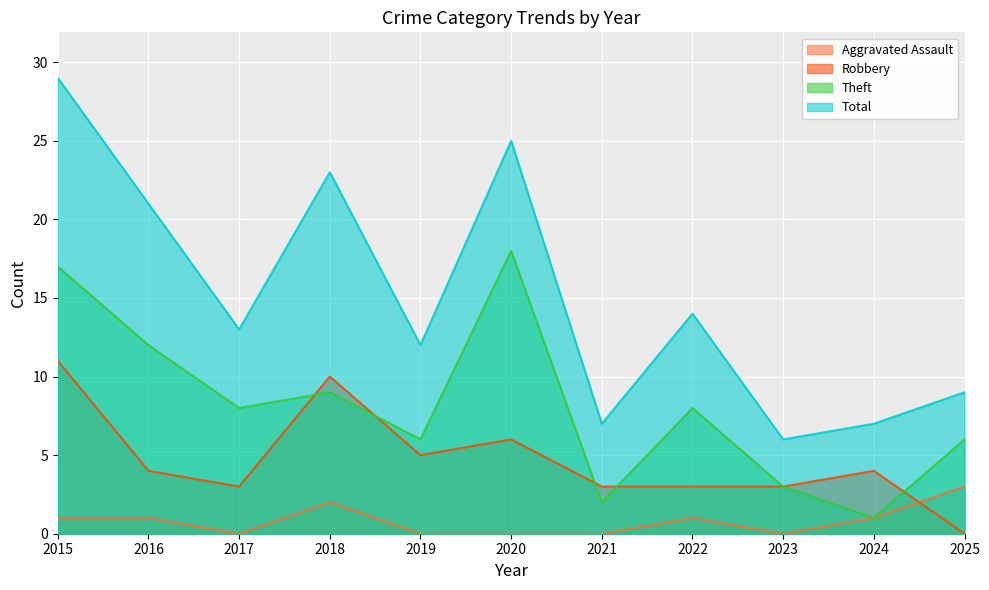

Reading left to right, extract all data points from this chart.

Aggravated Assault: 1	1	0	2	0	0	0	1	0	1	3
Robbery: 11	4	3	10	5	6	3	3	3	4	0
Theft: 17	12	8	9	6	18	2	8	3	1	6
Total: 29	21	13	23	12	25	7	14	6	7	9